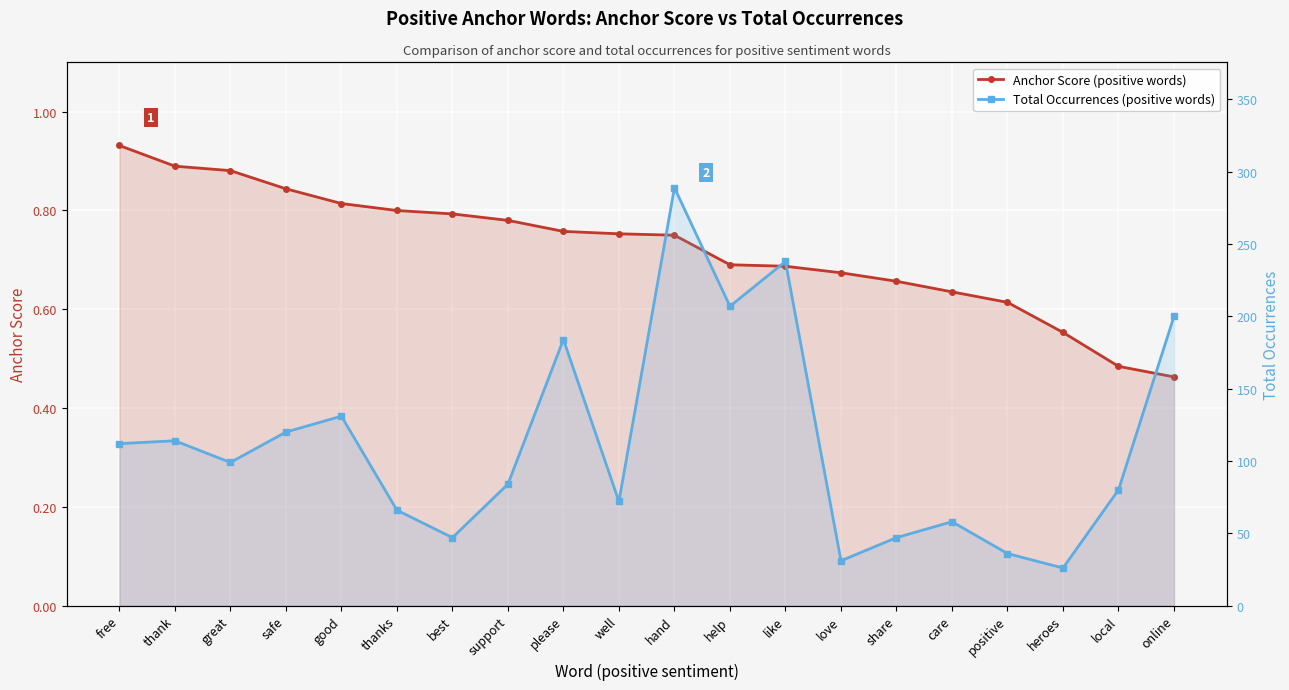

What is the sum of the Total Occurrences (positive words) values at like and local?

318.0